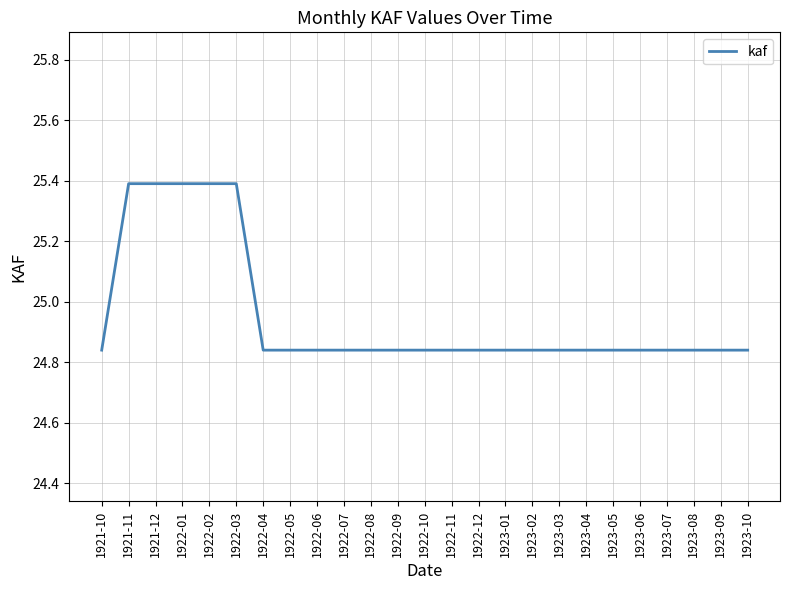

What is the maximum value shown in the chart?

25.4